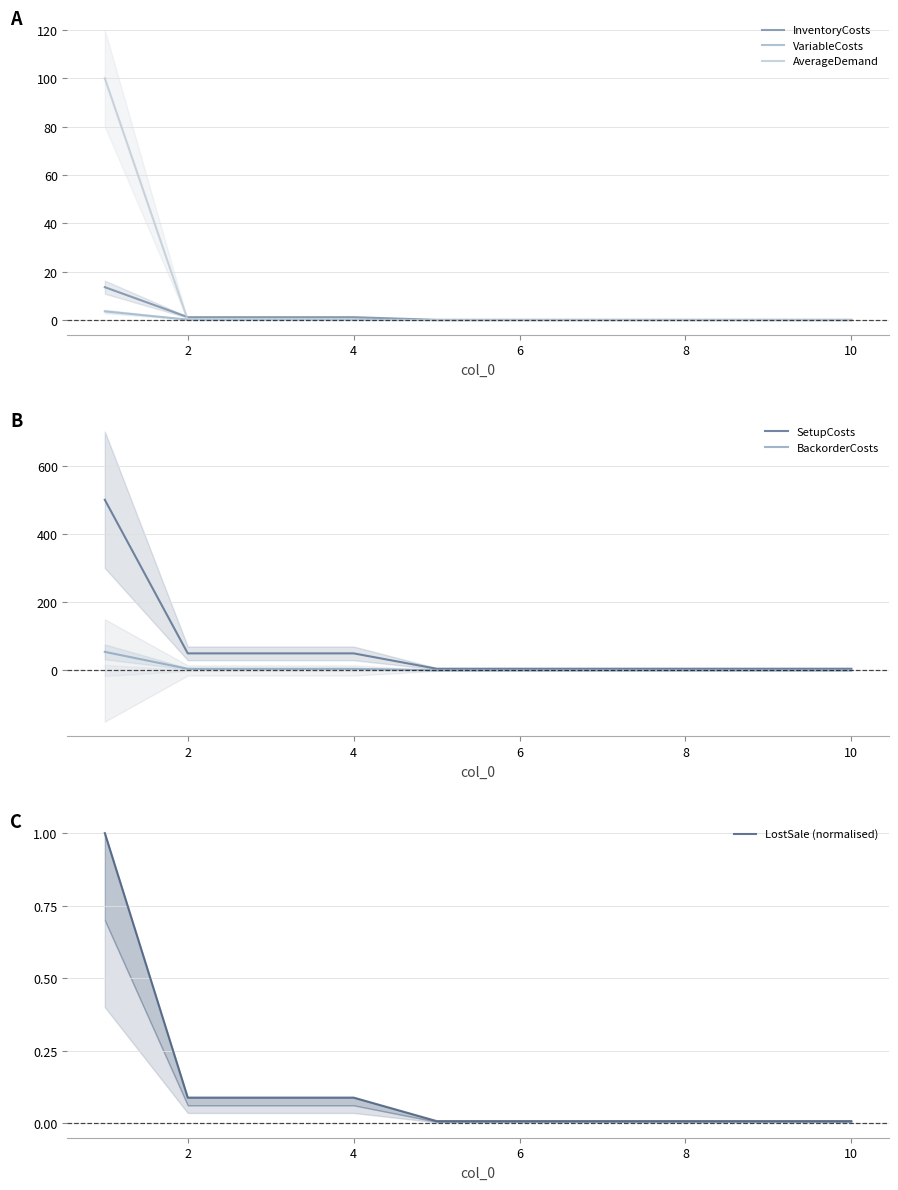

What is the maximum value for BackorderCosts?

54.4